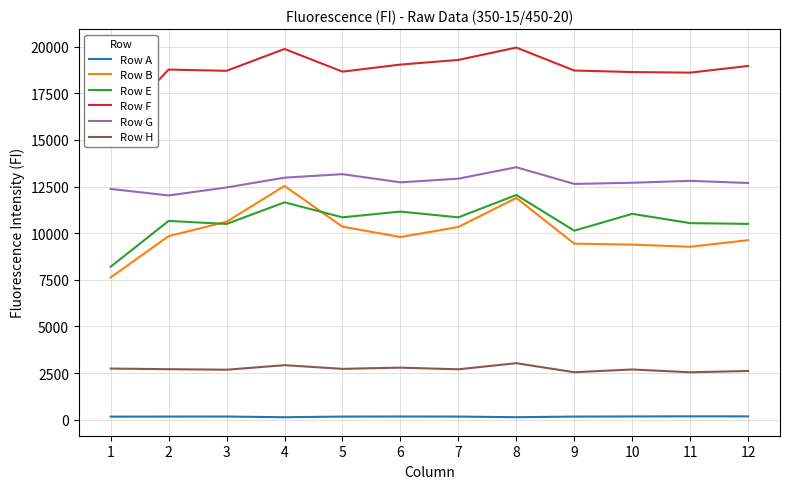

Reading left to right, list all the values displayed in this chart.

Row A: 164	168	170	132	167	172	168	133	167	174	180	177
Row B: 7624	9843	10612	12532	10349	9795	10331	11890	9439	9387	9272	9626
Row E: 8201	10657	10496	11653	10850	11158	10849	12048	10134	11037	10539	10500
Row F: 15484	18772	18706	19877	18661	19040	19290	19952	18721	18640	18608	18965
Row G: 12373	12023	12451	12976	13165	12726	12923	13535	12641	12704	12806	12692
Row H: 2742	2708	2680	2923	2726	2792	2702	3029	2545	2693	2542	2613